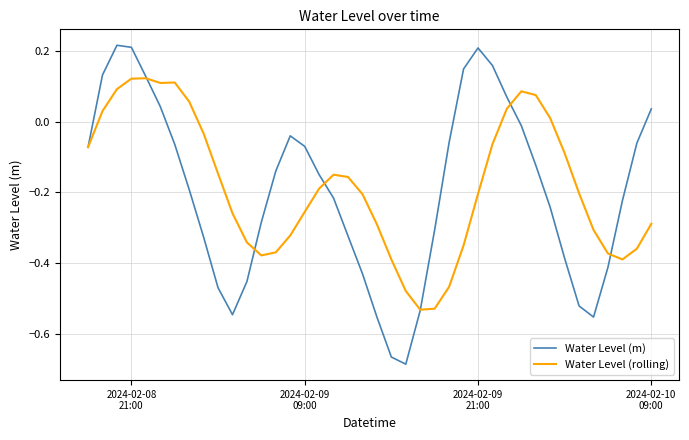

List the series in order of their peak value, lowest first.

Water Level (rolling), Water Level (m)